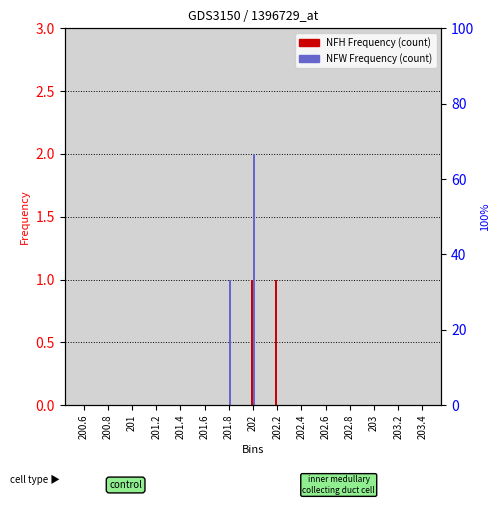

How many categories are shown in the chart?

15